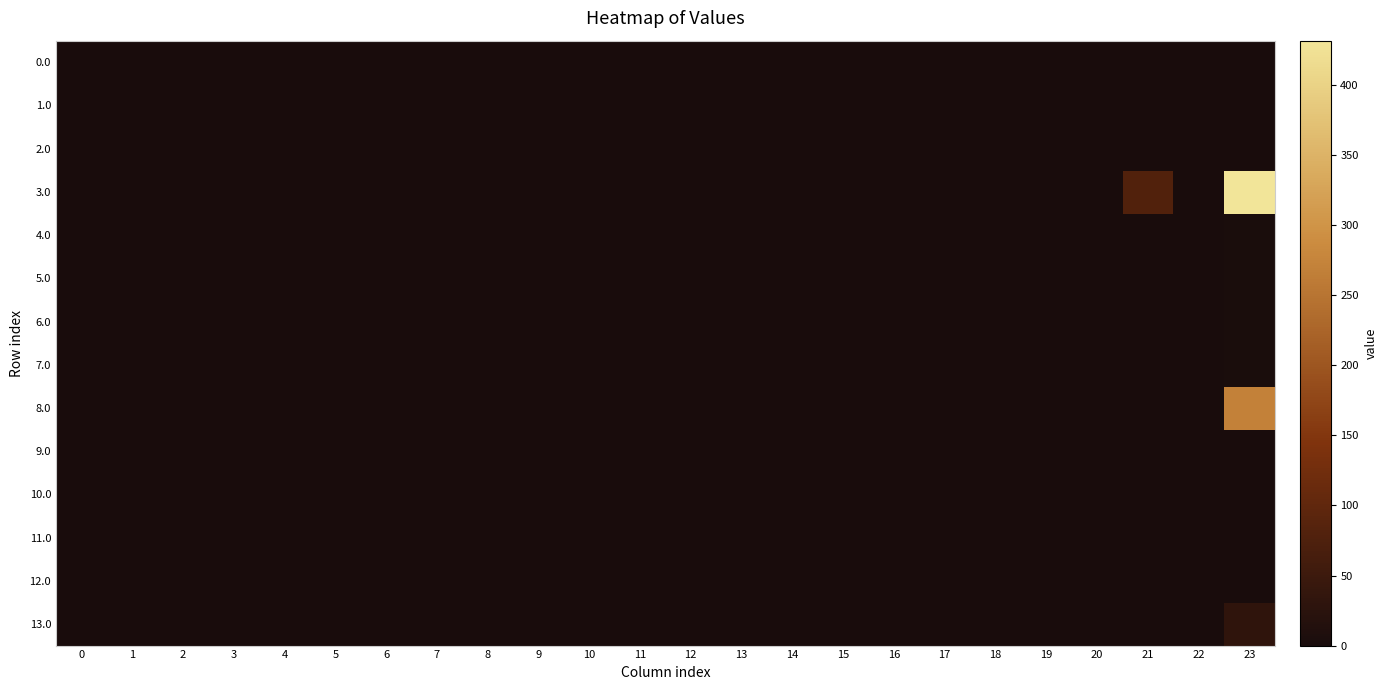

Reading left to right, what are all the values shown in this chart?

0.0: 0=0.0	1=0.0	2=0.0	3=0.0	4=0.0	5=0.0	6=0.0	7=0.0	8=0.0	9=0.0	10=0.0	11=0.0	12=0.0	13=0.0	14=0.0	15=0.0	16=0.0	17=0.0	18=0.0	19=0.0	20=0.0	21=0.0	22=0.0	23=0.2
1.0: 0=0.0	1=0.0	2=0.0	3=0.0	4=0.0	5=0.0	6=0.0	7=0.0	8=0.0	9=0.0	10=0.0	11=0.0	12=0.0	13=0.0	14=0.0	15=0.0	16=0.0	17=0.0	18=0.0	19=0.0	20=0.0	21=0.0	22=0.0	23=0.2
2.0: 0=0.0	1=0.0	2=0.0	3=0.0	4=0.0	5=0.0	6=0.0	7=0.0	8=0.0	9=0.0	10=0.0	11=0.0	12=0.0	13=0.0	14=0.0	15=0.0	16=0.0	17=0.0	18=0.0	19=0.0	20=0.0	21=0.0	22=0.0	23=0.2
3.0: 0=0.0	1=0.0	2=0.0	3=0.0	4=0.0	5=0.0	6=0.0	7=0.0	8=0.0	9=0.0	10=0.0	11=0.0	12=0.0	13=0.0	14=0.0	15=0.0	16=0.0	17=0.0	18=0.0	19=0.0	20=0.0	21=80.0	22=0.0	23=431.6
4.0: 0=0.0	1=0.0	2=0.0	3=0.0	4=0.0	5=0.0	6=0.0	7=0.0	8=0.0	9=0.0	10=0.0	11=0.0	12=0.0	13=0.0	14=0.0	15=0.0	16=0.0	17=0.0	18=0.0	19=0.0	20=0.0	21=0.0	22=0.0	23=2.2
5.0: 0=0.0	1=0.0	2=0.0	3=0.0	4=0.0	5=0.0	6=0.0	7=0.0	8=0.0	9=0.0	10=0.0	11=0.0	12=0.0	13=0.0	14=0.0	15=0.0	16=0.0	17=0.0	18=0.0	19=0.0	20=0.0	21=0.0	22=0.0	23=2.2
6.0: 0=0.0	1=0.0	2=0.0	3=0.0	4=0.0	5=0.0	6=0.0	7=0.0	8=0.0	9=0.0	10=0.0	11=0.0	12=0.0	13=0.0	14=0.0	15=0.0	16=0.0	17=0.0	18=0.0	19=0.0	20=0.0	21=0.0	22=0.0	23=2.2
7.0: 0=0.0	1=0.0	2=0.0	3=0.0	4=0.0	5=0.0	6=0.0	7=0.0	8=0.0	9=0.0	10=0.0	11=0.0	12=0.0	13=0.0	14=0.0	15=0.0	16=0.0	17=0.0	18=0.0	19=0.0	20=0.0	21=0.0	22=0.0	23=2.2
8.0: 0=0.0	1=0.0	2=0.0	3=0.0	4=0.0	5=0.0	6=0.0	7=0.0	8=0.0	9=0.0	10=0.0	11=0.0	12=0.0	13=0.0	14=0.0	15=0.0	16=0.0	17=0.0	18=0.0	19=0.0	20=0.0	21=0.0	22=0.0	23=270.9
9.0: 0=0.0	1=0.0	2=0.0	3=0.0	4=0.0	5=0.0	6=0.0	7=0.0	8=0.0	9=0.0	10=0.0	11=0.0	12=0.0	13=0.0	14=0.0	15=0.0	16=0.0	17=0.0	18=0.0	19=0.0	20=0.0	21=0.0	22=0.0	23=0.3
10.0: 0=0.0	1=0.0	2=0.0	3=0.0	4=0.0	5=0.0	6=0.0	7=0.0	8=0.0	9=0.0	10=0.0	11=0.0	12=0.0	13=0.0	14=0.0	15=0.0	16=0.0	17=0.0	18=0.0	19=0.0	20=0.0	21=0.0	22=0.0	23=0.0
11.0: 0=0.0	1=0.0	2=0.0	3=0.0	4=0.0	5=0.0	6=0.0	7=0.0	8=0.0	9=0.0	10=0.0	11=0.0	12=0.0	13=0.0	14=0.0	15=0.0	16=0.0	17=0.0	18=0.0	19=0.0	20=0.0	21=0.0	22=0.0	23=0.0
12.0: 0=0.0	1=0.0	2=0.0	3=0.0	4=0.0	5=0.0	6=0.0	7=0.0	8=0.0	9=0.0	10=0.0	11=0.0	12=0.0	13=0.0	14=0.0	15=0.0	16=0.0	17=0.0	18=0.0	19=0.0	20=0.0	21=0.0	22=0.0	23=0.0
13.0: 0=0.0	1=0.0	2=0.0	3=0.0	4=0.0	5=0.0	6=0.0	7=0.0	8=0.0	9=0.0	10=0.0	11=0.0	12=0.0	13=0.0	14=0.0	15=0.0	16=0.0	17=0.0	18=0.0	19=0.0	20=0.0	21=0.0	22=0.0	23=30.9